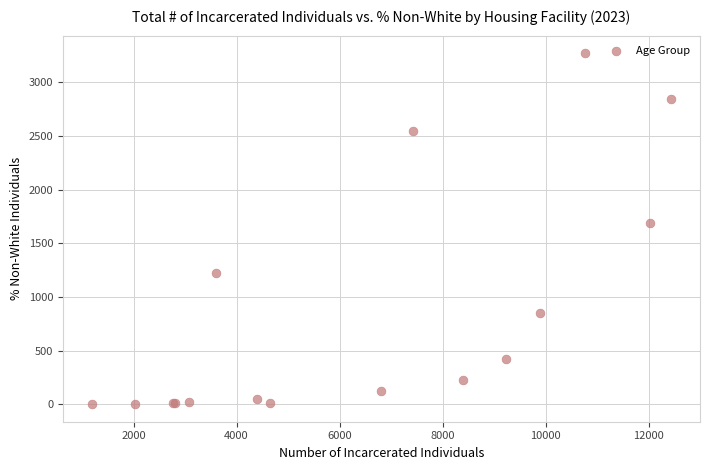

What Y value in the scatter plot is closest to 1638?

1690